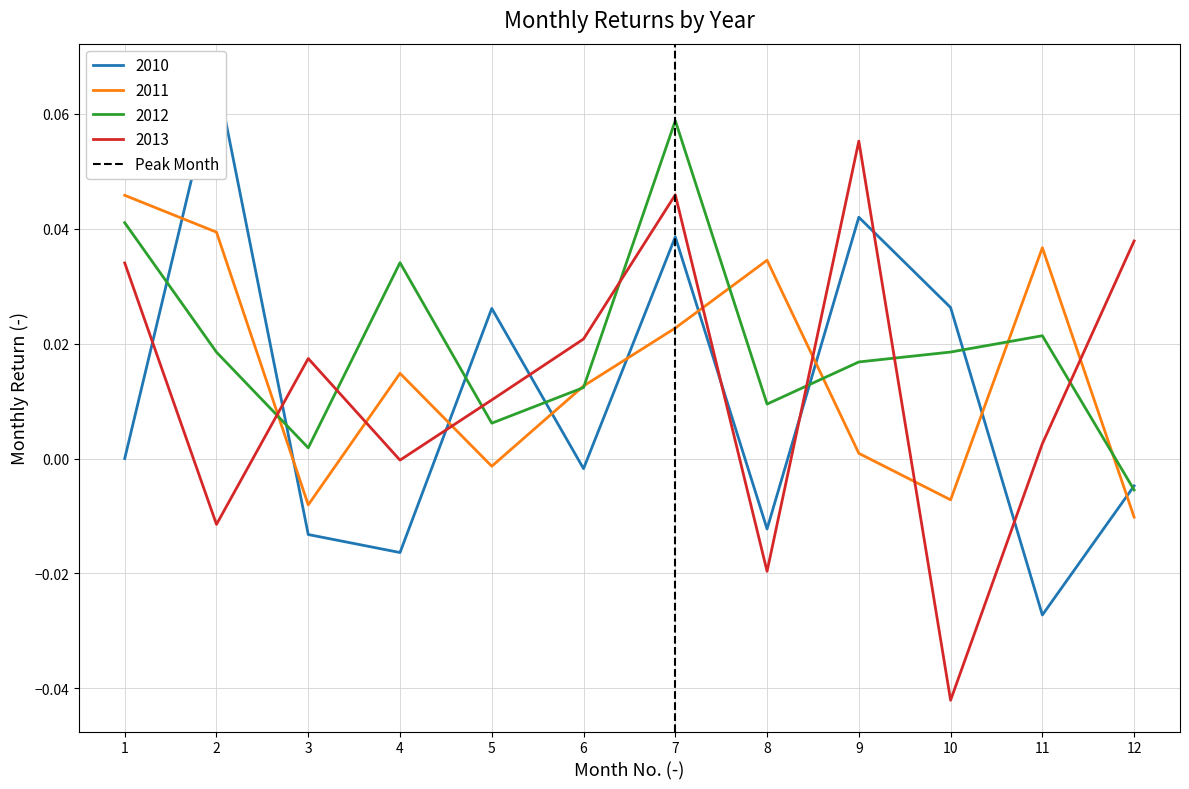

True or false: 2013 and 2011 intersect in this chart.

True